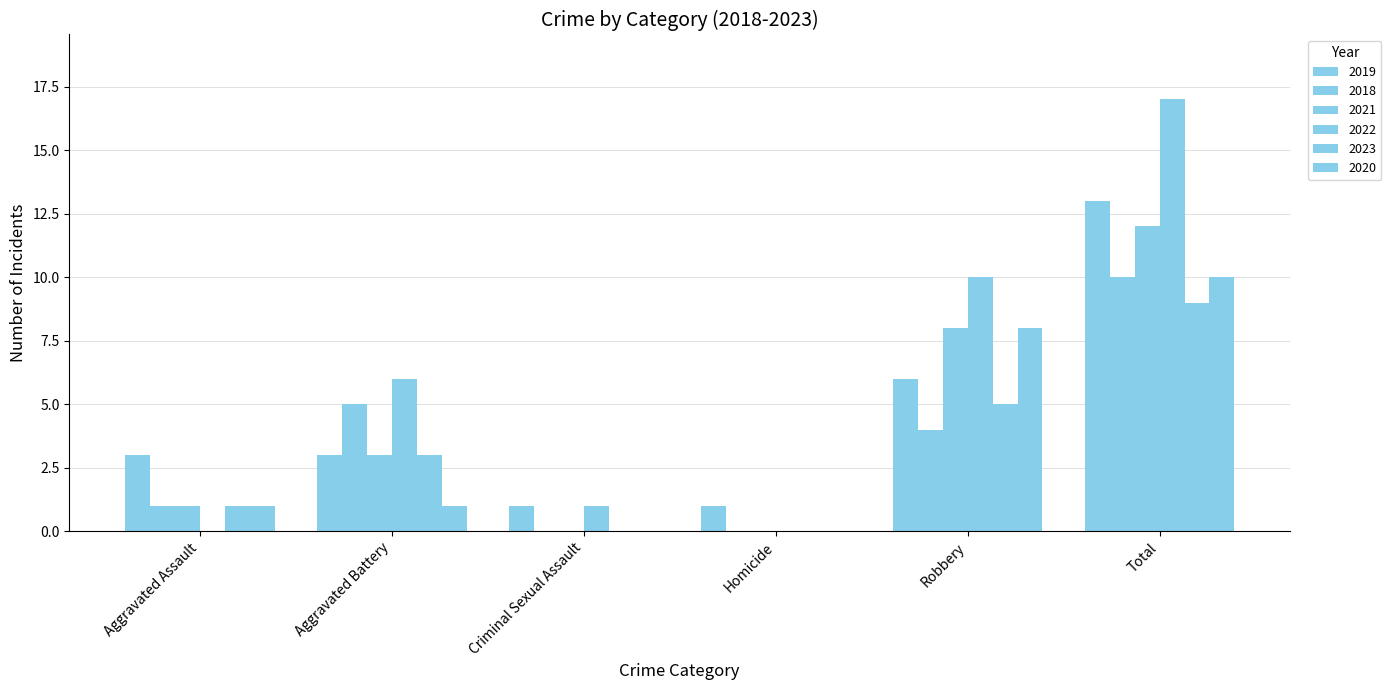

What is the spread (max minus min) of values at Criminal Sexual Assault?

1